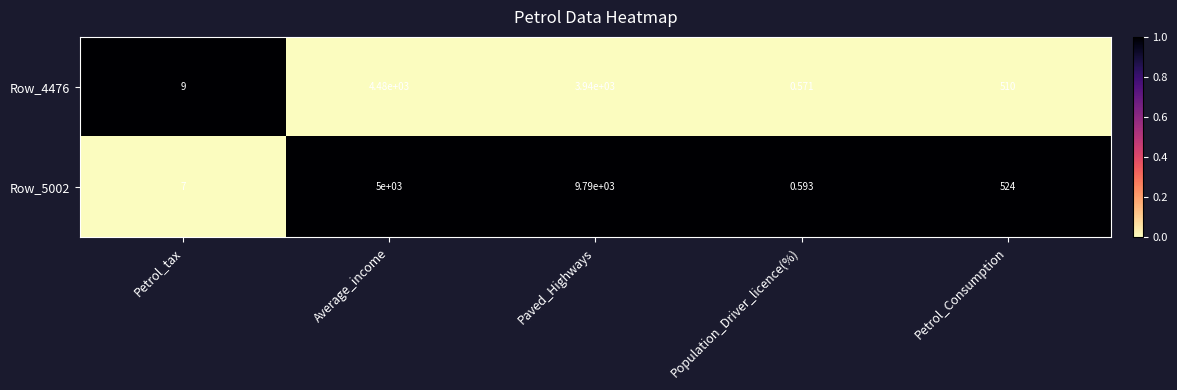

How many data points in Row_4476 are less than 510?

2